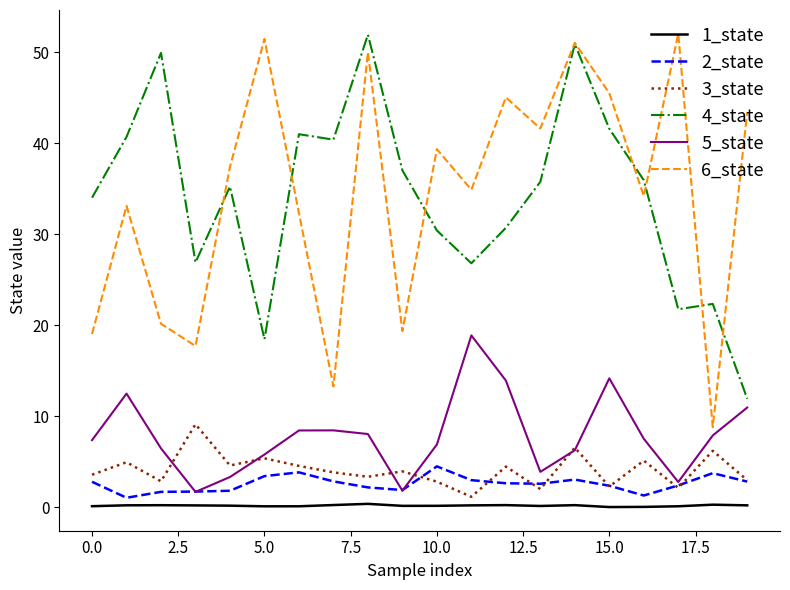

True or false: 2_state and 4_state intersect in this chart.

False